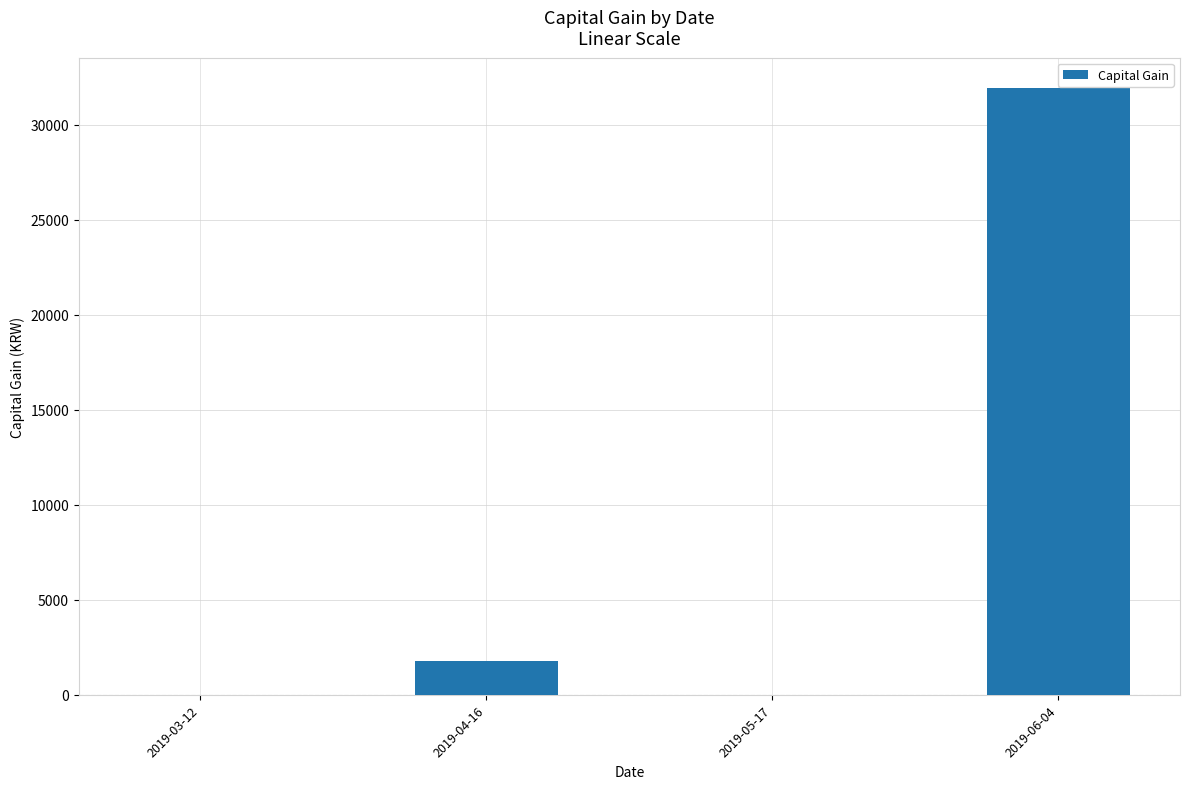

What is the sum of all values?

33733